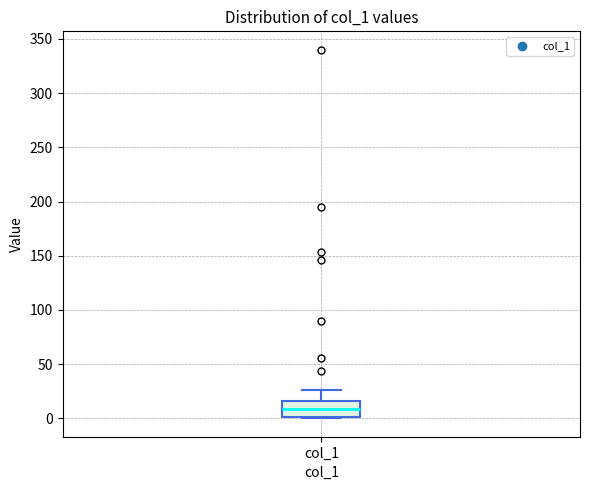

Transcribe this box plot: give where the median line is, the range the box spans, and where the two whiskers end, as read against the y-axis. The values are not printed on the chart, so give them approximately, as read against the axis.

median 10, box 0 to 15, whiskers 0 to 25